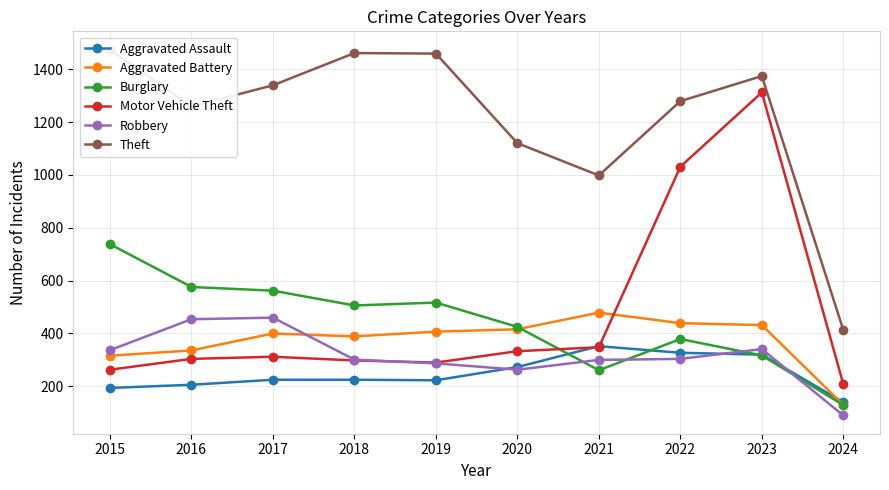

How many series are shown in this chart?

6